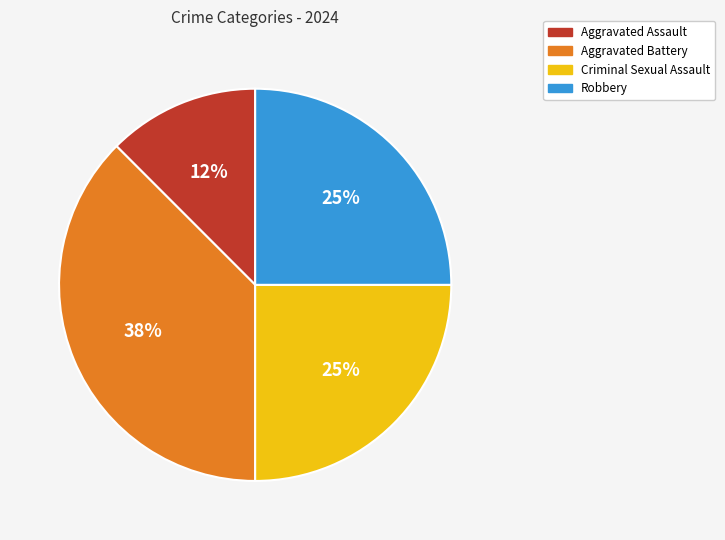

To the nearest percent, what is the combined percentage of Aggravated Battery and Aggravated Assault?

50%